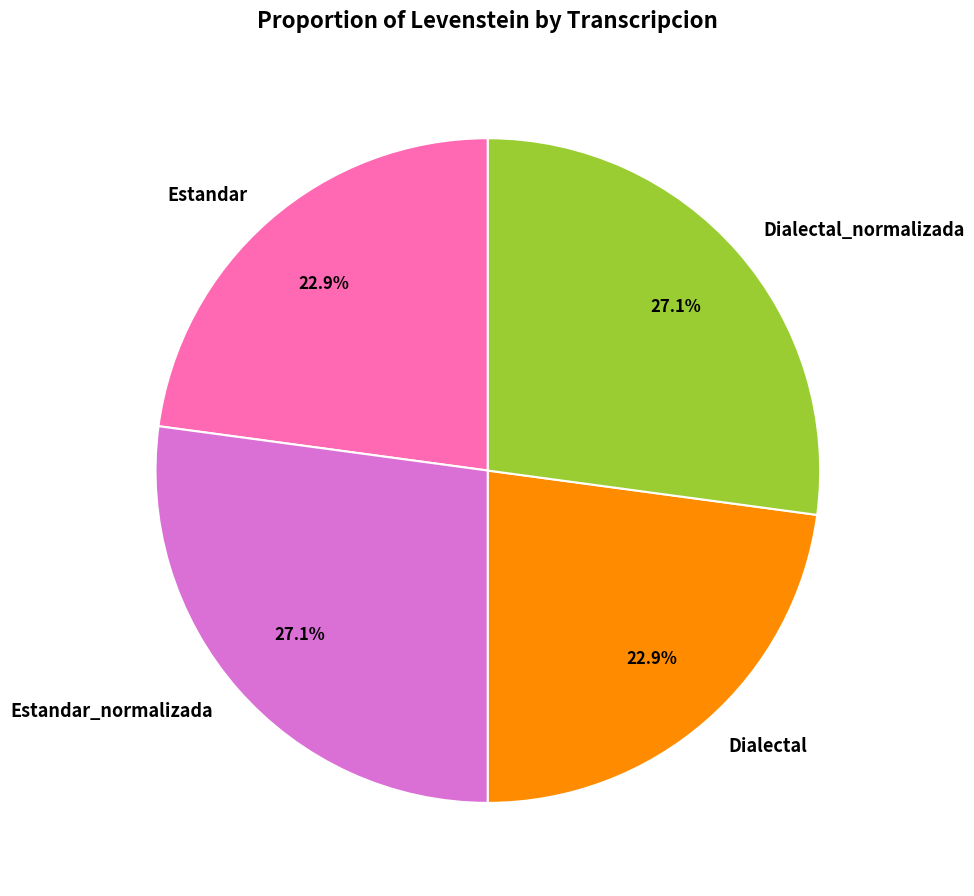

To the nearest percent, what is the difference between the largest and smallest slice percentages?

4%